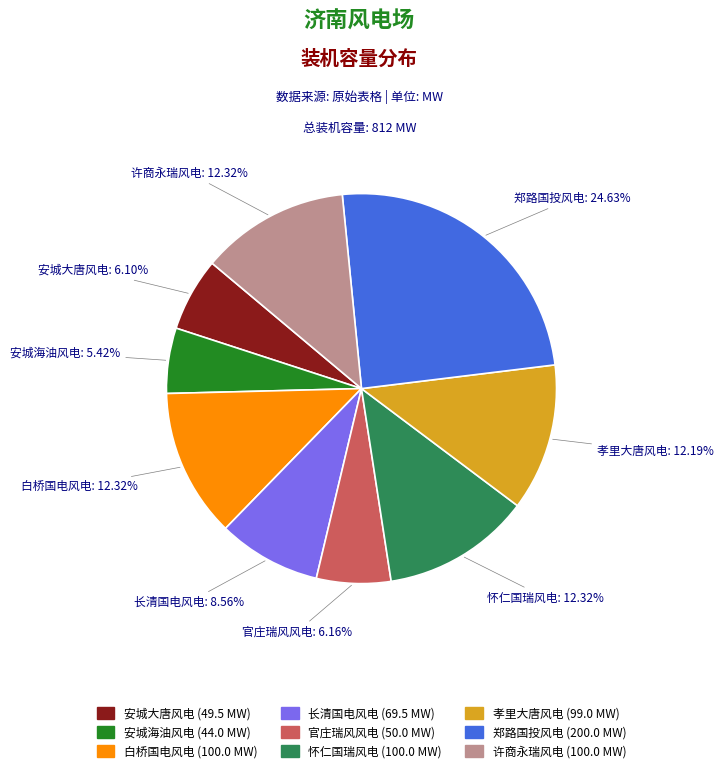

To the nearest percent, what portion does 官庄瑞风风电 represent?

6%